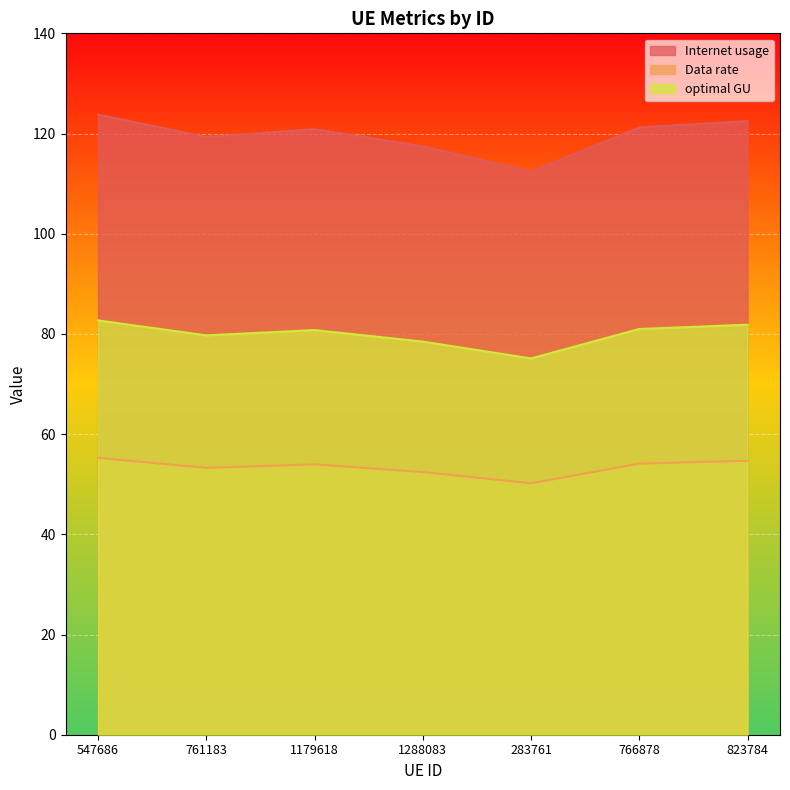

Reading left to right, what are all the values shown in this chart?

Internet usage: 547686=123.8	761183=119.3	1179618=120.9	1288083=117.4	283761=112.4	766878=121.2	823784=122.5
Data rate: 547686=55.3	761183=53.3	1179618=54.0	1288083=52.4	283761=50.2	766878=54.1	823784=54.7
optimal GU: 547686=82.7	761183=79.7	1179618=80.8	1288083=78.5	283761=75.1	766878=81.0	823784=81.8